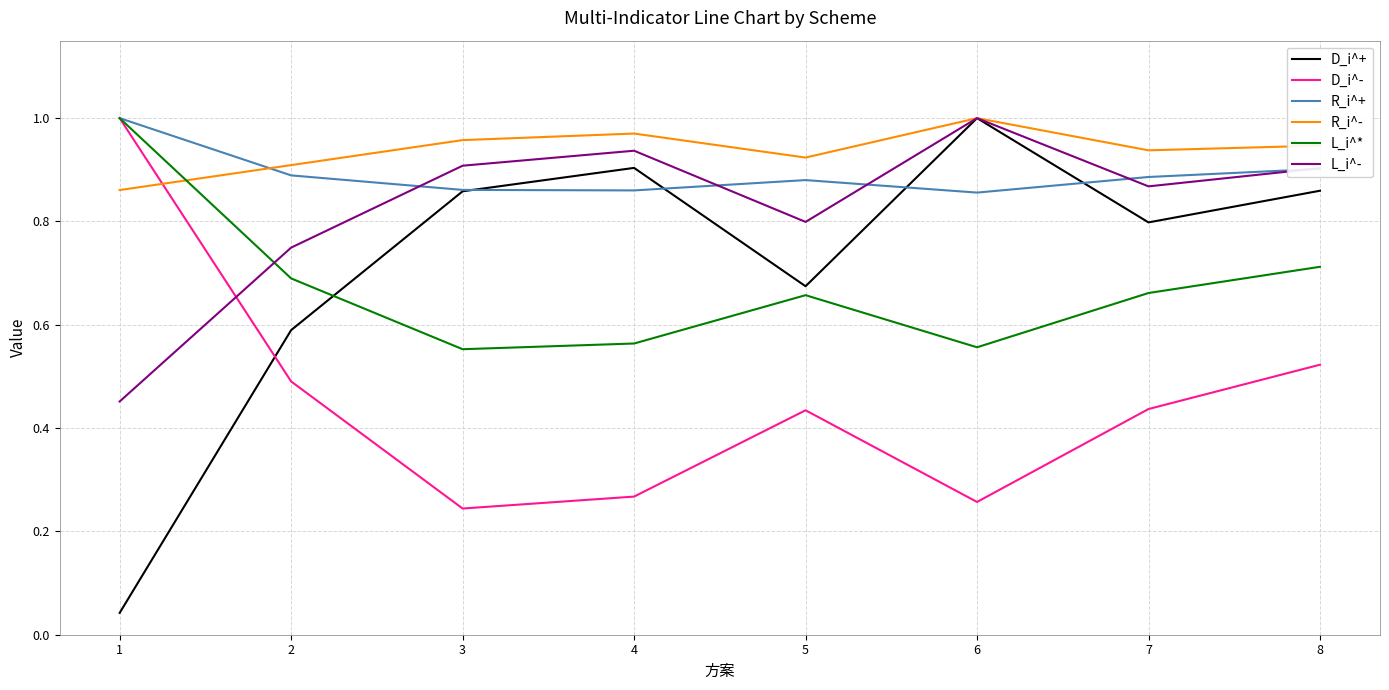

Which series changed the most between 1 and 4?

D_i^+